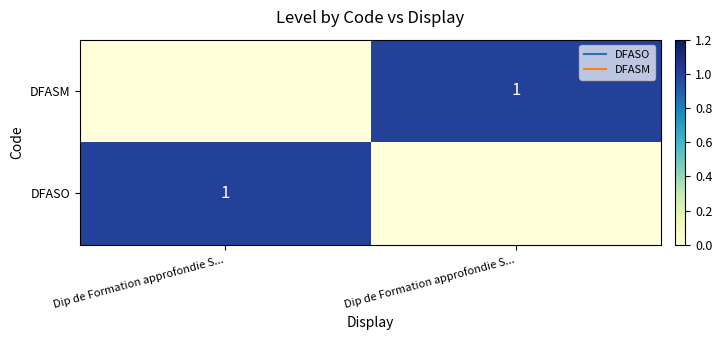

Where is DFASM nearest to the value 0?

Dip de Formation approfondie S...